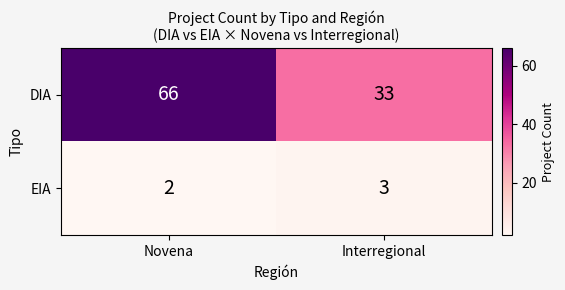

At which category is the sum across all series the highest?

Novena